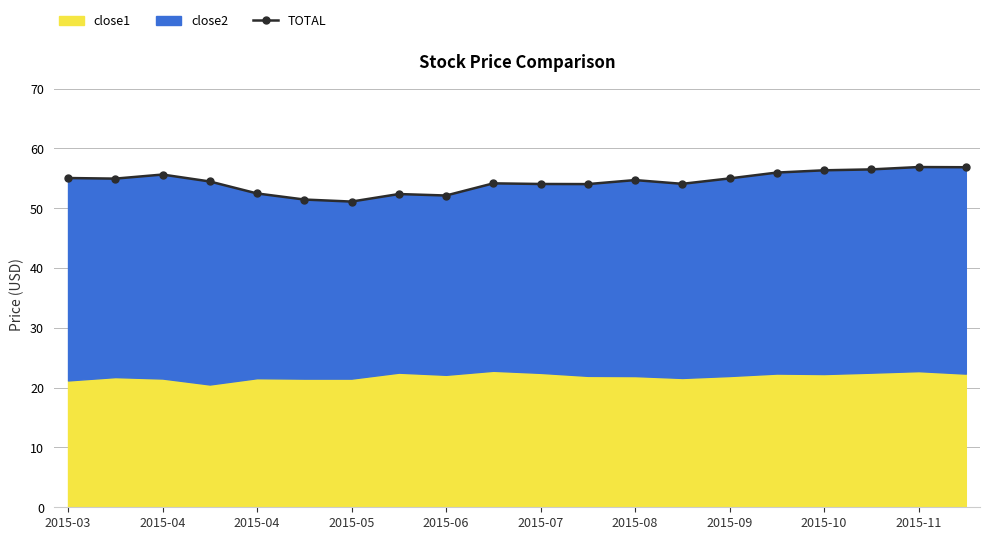

Where is the first local maximum?

2015-04